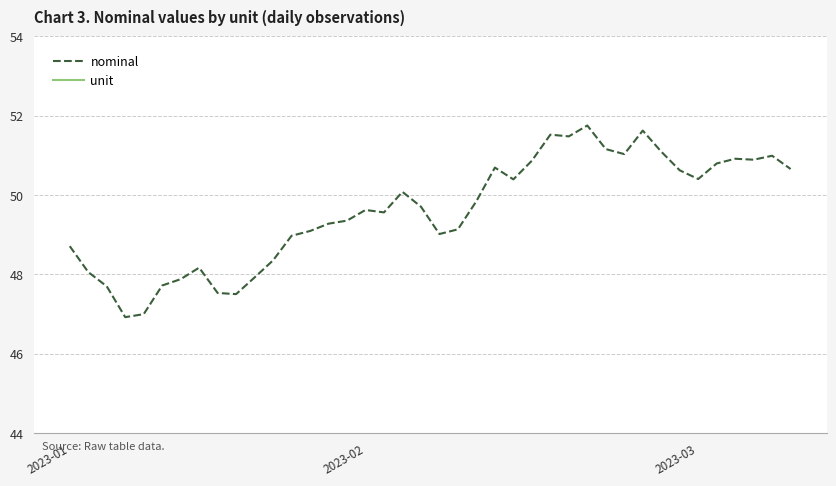

At 32, list the series in order from smallest to largest.

unit, nominal